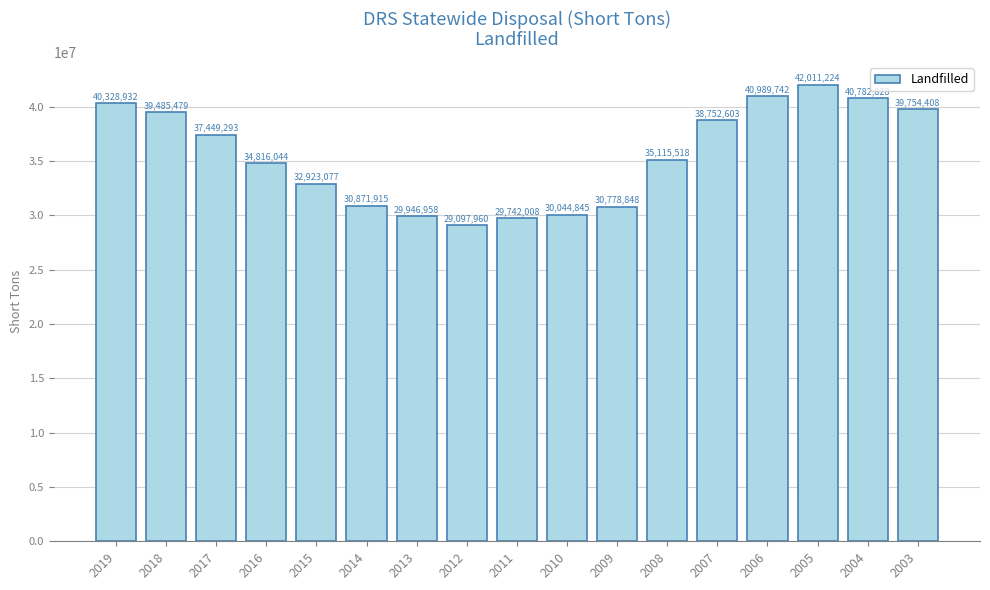

How many data points does each series have?

17